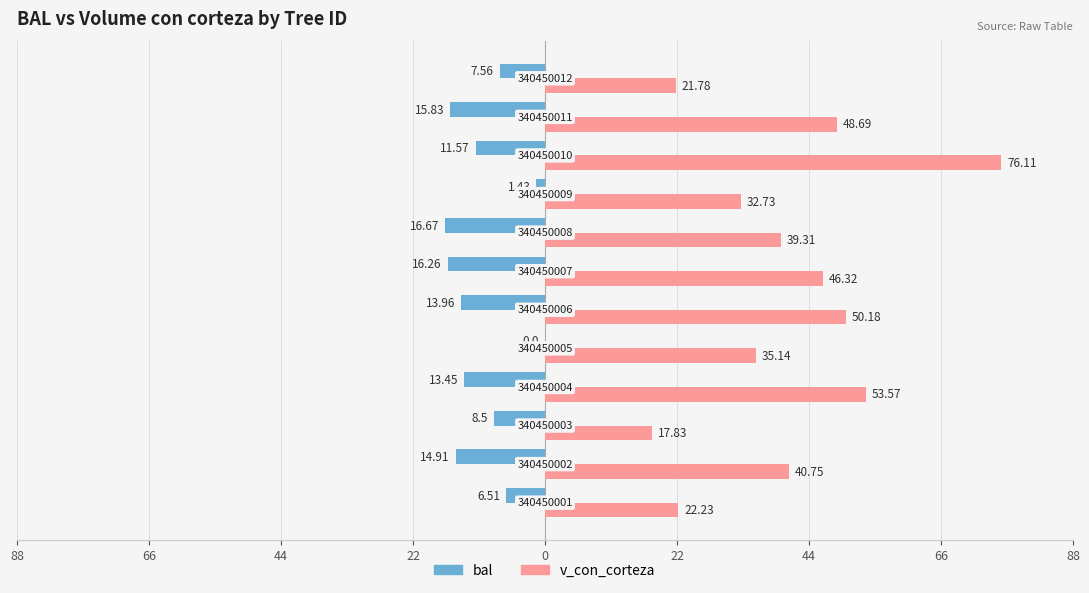

What are all the series names shown in the legend?

bal, v_con_corteza